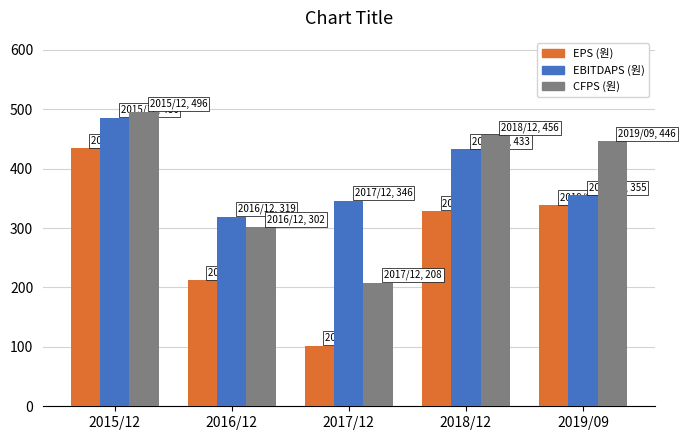

How many bars are there in total?

15